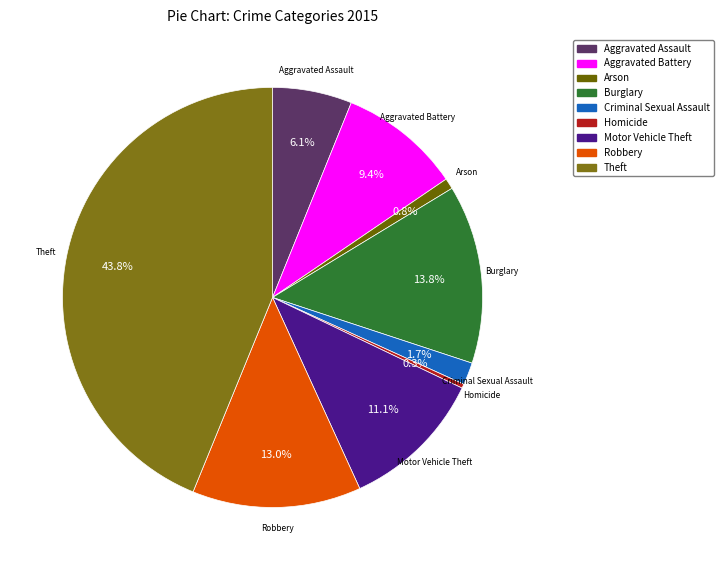

What portion of the pie excludes Aggravated Assault?

93.9%